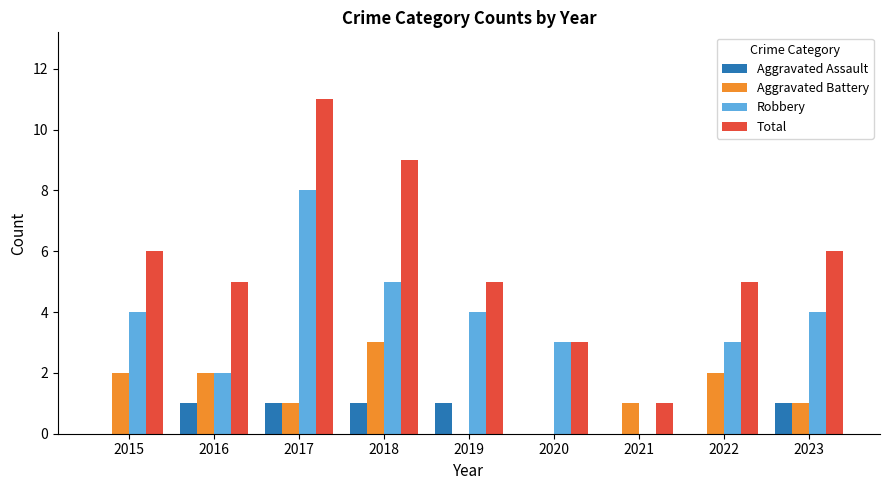

What is the sum of all Aggravated Assault values?

5